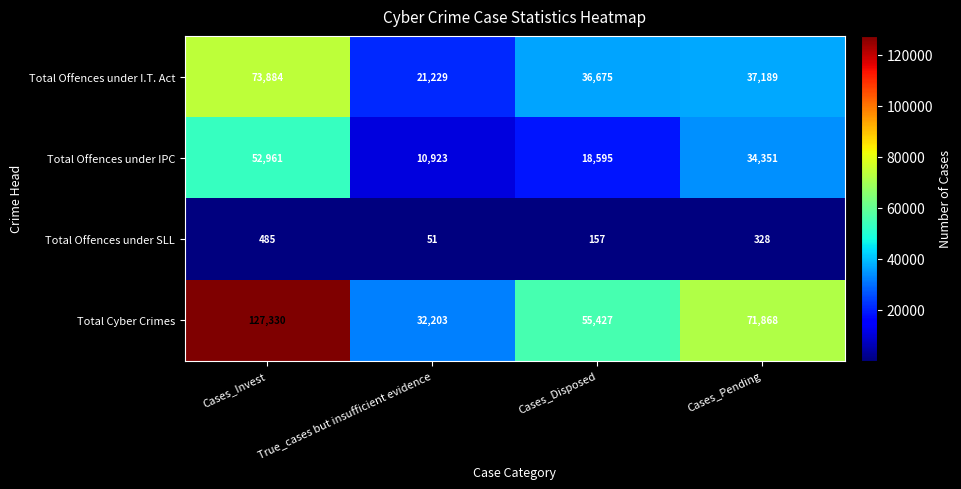

What is the total value across all series at Cases_Invest?

254660